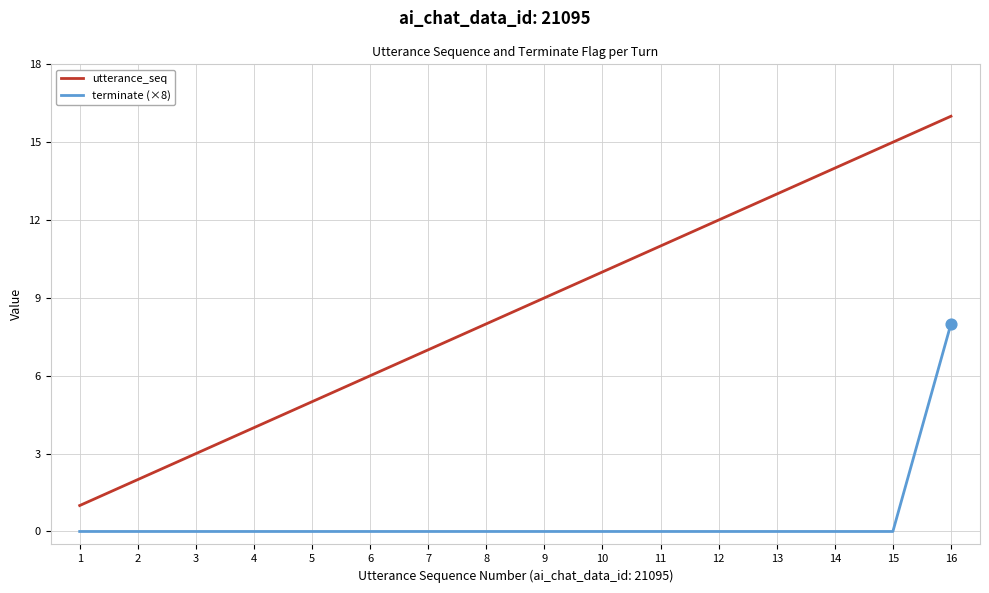

What is the total value across all series at 11?

11